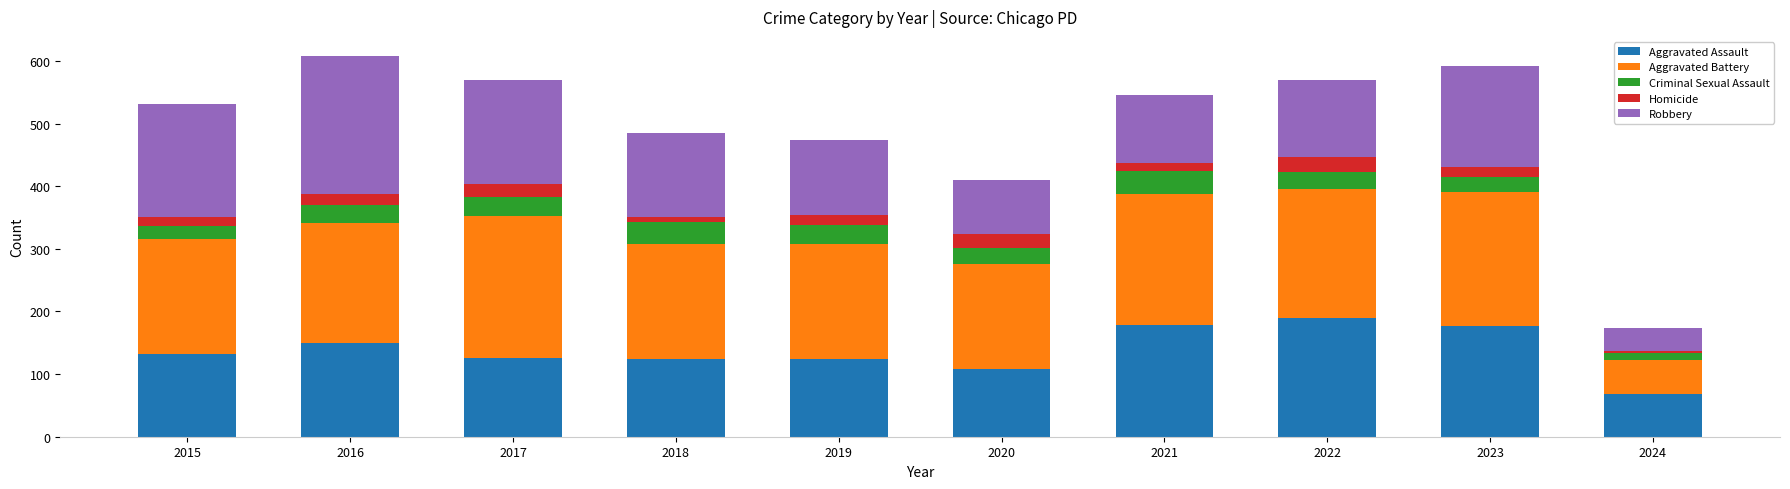

What is the total value across all series at 2015?

531